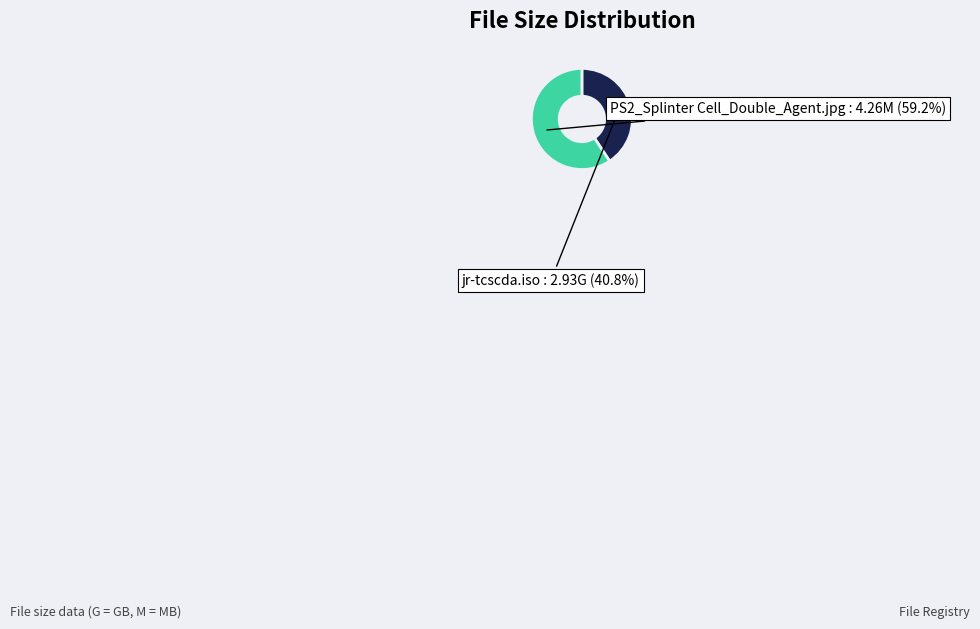

To the nearest percent, what percentage of the pie is PS2_Splinter Cell_Double_Agent.jpg?

59%